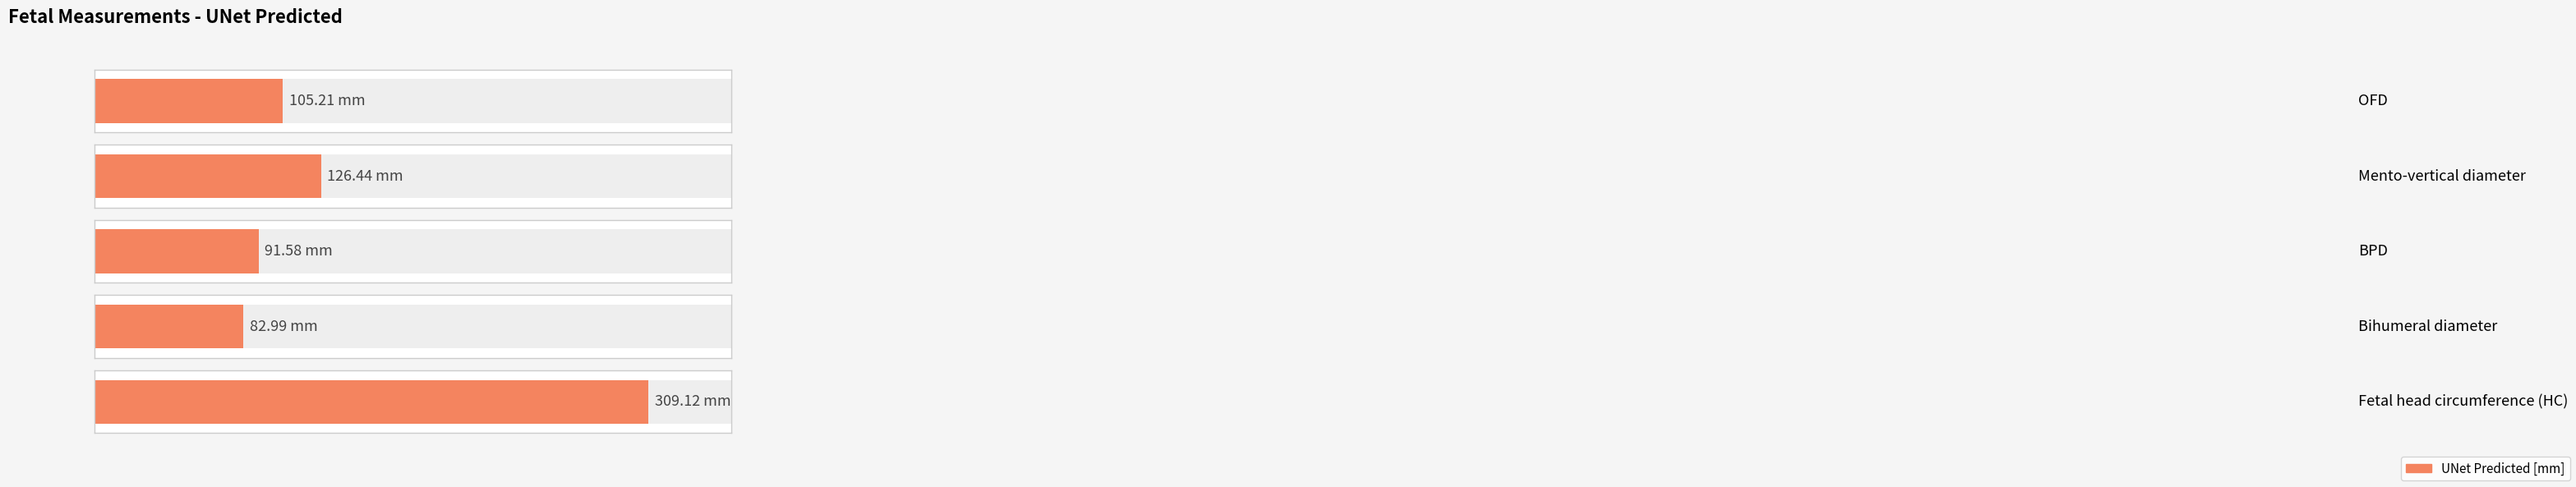

Does the chart contain stacked bars?

No